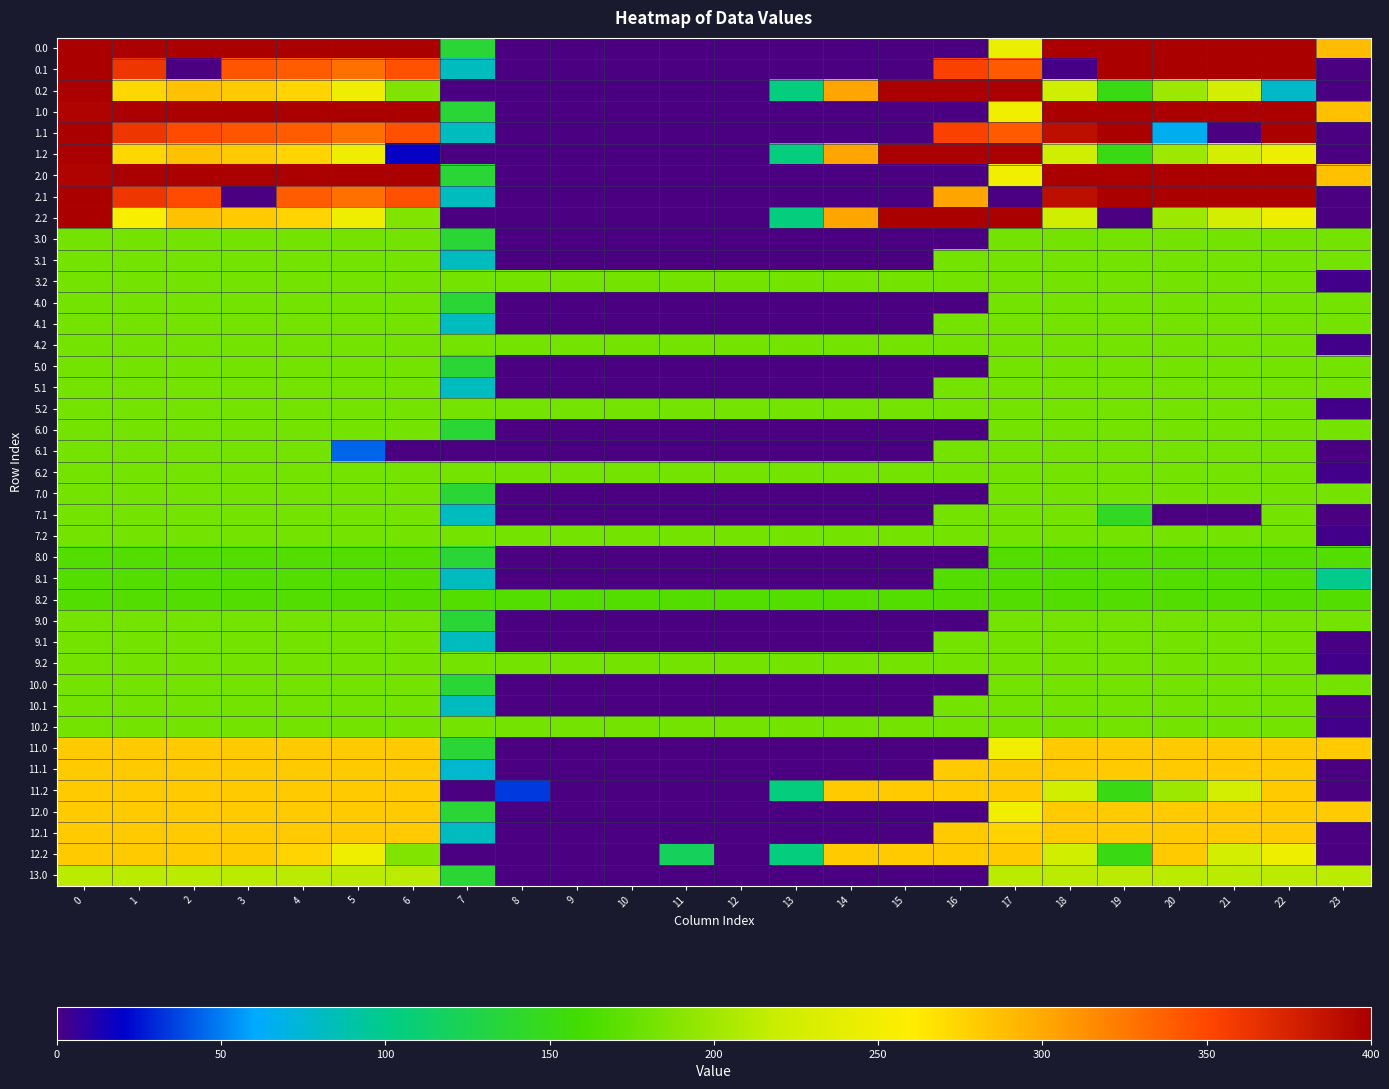

Reading right to left, what are all the values shown in this chart?

0.0: 23=289.2	22=400.0	21=400.0	20=400.0	19=400.0	18=400.0	17=244.1	16=0.0	15=0.0	14=0.0	13=0.0	12=0.0	11=0.0	10=0.0	9=0.0	8=0.0	7=136.4	6=400.0	5=400.0	4=400.0	3=400.0	2=400.0	1=400.0	0=400.0
0.1: 23=0.0	22=400.0	21=400.0	20=400.0	19=399.7	18=2.0	17=340.1	16=353.7	15=0.0	14=0.0	13=0.0	12=0.0	11=0.0	10=0.0	9=0.0	8=0.0	7=81.6	6=345.2	5=329.5	4=339.6	3=342.7	2=0.0	1=361.1	0=400.0
0.2: 23=0.0	22=78.4	21=226.4	20=199.2	19=151.1	18=223.1	17=400.0	16=400.0	15=400.0	14=301.9	13=104.4	12=0.0	11=0.0	10=0.0	9=0.0	8=0.0	7=0.0	6=187.1	5=248.1	4=274.4	3=281.0	2=285.5	1=272.7	0=400.0
1.0: 23=286.1	22=400.0	21=400.0	20=400.0	19=400.0	18=400.0	17=250.3	16=0.0	15=0.0	14=0.0	13=0.0	12=0.0	11=0.0	10=0.0	9=0.0	8=0.0	7=136.4	6=400.0	5=400.0	4=400.0	3=400.0	2=400.0	1=400.0	0=396.9
1.1: 23=0.0	22=400.0	21=0.0	20=65.5	19=399.7	18=388.5	17=340.1	16=353.7	15=0.0	14=0.0	13=0.0	12=0.0	11=0.0	10=0.0	9=0.0	8=0.0	7=81.6	6=345.2	5=329.5	4=339.6	3=342.7	2=347.9	1=361.1	0=400.0
1.2: 23=0.0	22=247.4	21=226.4	20=199.2	19=151.1	18=223.1	17=400.0	16=400.0	15=400.0	14=301.9	13=104.4	12=0.0	11=0.0	10=0.0	9=0.0	8=0.0	7=0.0	6=18.0	5=248.1	4=274.4	3=281.0	2=285.5	1=272.7	0=400.0
2.0: 23=286.1	22=400.0	21=400.0	20=400.0	19=400.0	18=400.0	17=250.3	16=0.0	15=0.0	14=0.0	13=0.0	12=0.0	11=0.0	10=0.0	9=0.0	8=0.0	7=136.4	6=400.0	5=400.0	4=400.0	3=400.0	2=400.0	1=400.0	0=396.9
2.1: 23=0.0	22=400.0	21=400.0	20=400.0	19=399.7	18=388.5	17=0.0	16=302.0	15=0.0	14=0.0	13=0.0	12=0.0	11=0.0	10=0.0	9=0.0	8=0.0	7=81.6	6=345.2	5=329.5	4=339.6	3=0.0	2=347.9	1=361.1	0=400.0
2.2: 23=0.0	22=247.4	21=226.4	20=199.2	19=0.0	18=223.1	17=400.0	16=400.0	15=400.0	14=301.9	13=104.4	12=0.0	11=0.0	10=0.0	9=0.0	8=0.0	7=0.0	6=187.1	5=248.1	4=274.4	3=281.0	2=285.5	1=254.8	0=400.0
3.0: 23=182.0	22=182.0	21=182.0	20=182.0	19=182.0	18=182.0	17=182.0	16=0.0	15=0.0	14=0.0	13=0.0	12=0.0	11=0.0	10=0.0	9=0.0	8=0.0	7=136.4	6=182.0	5=182.0	4=182.0	3=182.0	2=182.0	1=182.0	0=182.0
3.1: 23=182.0	22=182.0	21=182.0	20=182.0	19=182.0	18=182.0	17=182.0	16=182.0	15=0.0	14=0.0	13=0.0	12=0.0	11=0.0	10=0.0	9=0.0	8=0.0	7=81.6	6=182.0	5=182.0	4=182.0	3=182.0	2=182.0	1=182.0	0=182.0
3.2: 23=2.5	22=182.0	21=182.0	20=182.0	19=182.0	18=182.0	17=182.0	16=182.0	15=182.0	14=182.0	13=182.0	12=182.0	11=182.0	10=182.0	9=182.0	8=182.0	7=182.0	6=182.0	5=182.0	4=182.0	3=182.0	2=182.0	1=182.0	0=182.0
4.0: 23=182.0	22=182.0	21=182.0	20=182.0	19=182.0	18=182.0	17=182.0	16=0.0	15=0.0	14=0.0	13=0.0	12=0.0	11=0.0	10=0.0	9=0.0	8=0.0	7=136.4	6=182.0	5=182.0	4=182.0	3=182.0	2=182.0	1=182.0	0=182.0
4.1: 23=182.0	22=182.0	21=182.0	20=182.0	19=182.0	18=182.0	17=182.0	16=182.0	15=0.0	14=0.0	13=0.0	12=0.0	11=0.0	10=0.0	9=0.0	8=0.0	7=81.6	6=182.0	5=182.0	4=182.0	3=182.0	2=182.0	1=182.0	0=182.0
4.2: 23=2.5	22=182.0	21=182.0	20=182.0	19=182.0	18=182.0	17=182.0	16=182.0	15=182.0	14=182.0	13=182.0	12=182.0	11=182.0	10=182.0	9=182.0	8=182.0	7=182.0	6=182.0	5=182.0	4=182.0	3=182.0	2=182.0	1=182.0	0=182.0
5.0: 23=182.0	22=182.0	21=182.0	20=182.0	19=182.0	18=182.0	17=182.0	16=0.0	15=0.0	14=0.0	13=0.0	12=0.0	11=0.0	10=0.0	9=0.0	8=0.0	7=136.4	6=182.0	5=182.0	4=182.0	3=182.0	2=182.0	1=182.0	0=182.0
5.1: 23=182.0	22=182.0	21=182.0	20=182.0	19=182.0	18=182.0	17=182.0	16=182.0	15=0.0	14=0.0	13=0.0	12=0.0	11=0.0	10=0.0	9=0.0	8=0.0	7=81.6	6=182.0	5=182.0	4=182.0	3=182.0	2=182.0	1=182.0	0=182.0
5.2: 23=2.5	22=182.0	21=182.0	20=182.0	19=182.0	18=182.0	17=182.0	16=182.0	15=182.0	14=182.0	13=182.0	12=182.0	11=182.0	10=182.0	9=182.0	8=182.0	7=182.0	6=182.0	5=182.0	4=182.0	3=182.0	2=182.0	1=182.0	0=182.0
6.0: 23=182.0	22=182.0	21=182.0	20=182.0	19=182.0	18=182.0	17=182.0	16=0.0	15=0.0	14=0.0	13=0.0	12=0.0	11=0.0	10=0.0	9=0.0	8=0.0	7=136.4	6=182.0	5=182.0	4=182.0	3=182.0	2=182.0	1=182.0	0=182.0
6.1: 23=0.0	22=182.0	21=182.0	20=182.0	19=182.0	18=182.0	17=182.0	16=182.0	15=0.0	14=0.0	13=0.0	12=0.0	11=0.0	10=0.0	9=0.0	8=0.0	7=0.0	6=0.0	5=44.0	4=182.0	3=182.0	2=182.0	1=182.0	0=182.0
6.2: 23=2.5	22=182.0	21=182.0	20=182.0	19=182.0	18=182.0	17=182.0	16=182.0	15=182.0	14=182.0	13=182.0	12=182.0	11=182.0	10=182.0	9=182.0	8=182.0	7=182.0	6=182.0	5=182.0	4=182.0	3=182.0	2=182.0	1=182.0	0=182.0
7.0: 23=182.0	22=182.0	21=182.0	20=182.0	19=182.0	18=182.0	17=182.0	16=0.0	15=0.0	14=0.0	13=0.0	12=0.0	11=0.0	10=0.0	9=0.0	8=0.0	7=136.4	6=182.0	5=182.0	4=182.0	3=182.0	2=182.0	1=182.0	0=182.0
7.1: 23=0.0	22=182.0	21=0.0	20=0.0	19=144.4	18=182.0	17=182.0	16=182.0	15=0.0	14=0.0	13=0.0	12=0.0	11=0.0	10=0.0	9=0.0	8=0.0	7=81.6	6=182.0	5=182.0	4=182.0	3=182.0	2=182.0	1=182.0	0=182.0
7.2: 23=2.5	22=182.0	21=182.0	20=182.0	19=182.0	18=182.0	17=182.0	16=182.0	15=182.0	14=182.0	13=182.0	12=182.0	11=182.0	10=182.0	9=182.0	8=182.0	7=182.0	6=182.0	5=182.0	4=182.0	3=182.0	2=182.0	1=182.0	0=182.0
8.0: 23=167.0	22=167.0	21=167.0	20=167.0	19=167.0	18=167.0	17=167.0	16=0.0	15=0.0	14=0.0	13=0.0	12=0.0	11=0.0	10=0.0	9=0.0	8=0.0	7=136.4	6=167.0	5=167.0	4=167.0	3=167.0	2=167.0	1=167.0	0=167.0
8.1: 23=98.7	22=167.0	21=167.0	20=167.0	19=167.0	18=167.0	17=167.0	16=167.0	15=0.0	14=0.0	13=0.0	12=0.0	11=0.0	10=0.0	9=0.0	8=0.0	7=81.6	6=167.0	5=167.0	4=167.0	3=167.0	2=167.0	1=167.0	0=167.0
8.2: 23=167.0	22=167.0	21=167.0	20=167.0	19=167.0	18=167.0	17=167.0	16=167.0	15=167.0	14=167.0	13=167.0	12=167.0	11=167.0	10=167.0	9=167.0	8=167.0	7=167.0	6=167.0	5=167.0	4=167.0	3=167.0	2=167.0	1=167.0	0=167.0
9.0: 23=182.0	22=182.0	21=182.0	20=182.0	19=182.0	18=182.0	17=182.0	16=0.0	15=0.0	14=0.0	13=0.0	12=0.0	11=0.0	10=0.0	9=0.0	8=0.0	7=136.4	6=182.0	5=182.0	4=182.0	3=182.0	2=182.0	1=182.0	0=182.0
9.1: 23=1.2	22=182.0	21=182.0	20=182.0	19=182.0	18=182.0	17=182.0	16=182.0	15=0.0	14=0.0	13=0.0	12=0.0	11=0.0	10=0.0	9=0.0	8=0.0	7=81.6	6=182.0	5=182.0	4=182.0	3=182.0	2=182.0	1=182.0	0=182.0
9.2: 23=2.5	22=182.0	21=182.0	20=182.0	19=182.0	18=182.0	17=182.0	16=182.0	15=182.0	14=182.0	13=182.0	12=182.0	11=182.0	10=182.0	9=182.0	8=182.0	7=182.0	6=182.0	5=182.0	4=182.0	3=182.0	2=182.0	1=182.0	0=182.0
10.0: 23=182.0	22=182.0	21=182.0	20=182.0	19=182.0	18=182.0	17=182.0	16=0.0	15=0.0	14=0.0	13=0.0	12=0.0	11=0.0	10=0.0	9=0.0	8=0.0	7=136.4	6=182.0	5=182.0	4=182.0	3=182.0	2=182.0	1=182.0	0=182.0
10.1: 23=1.2	22=182.0	21=182.0	20=182.0	19=182.0	18=182.0	17=182.0	16=182.0	15=0.0	14=0.0	13=0.0	12=0.0	11=0.0	10=0.0	9=0.0	8=0.0	7=81.6	6=182.0	5=182.0	4=182.0	3=182.0	2=182.0	1=182.0	0=182.0
10.2: 23=2.5	22=182.0	21=182.0	20=182.0	19=182.0	18=182.0	17=182.0	16=182.0	15=182.0	14=182.0	13=182.0	12=182.0	11=182.0	10=182.0	9=182.0	8=182.0	7=182.0	6=182.0	5=182.0	4=182.0	3=182.0	2=182.0	1=182.0	0=182.0
11.0: 23=281.0	22=281.0	21=281.0	20=281.0	19=281.0	18=281.0	17=250.3	16=0.0	15=0.0	14=0.0	13=0.0	12=0.0	11=0.0	10=0.0	9=0.0	8=0.0	7=136.4	6=281.0	5=281.0	4=281.0	3=281.0	2=281.0	1=281.0	0=281.0
11.1: 23=0.0	22=281.0	21=281.0	20=281.0	19=281.0	18=281.0	17=281.0	16=281.0	15=0.0	14=0.0	13=0.0	12=0.0	11=0.0	10=0.0	9=0.0	8=0.0	7=77.0	6=281.0	5=281.0	4=281.0	3=281.0	2=281.0	1=281.0	0=281.0
11.2: 23=0.0	22=281.0	21=226.4	20=199.2	19=151.1	18=223.1	17=281.0	16=281.0	15=281.0	14=281.0	13=104.4	12=0.0	11=0.0	10=0.0	9=0.0	8=33.9	7=0.0	6=281.0	5=281.0	4=281.0	3=281.0	2=281.0	1=281.0	0=281.0
12.0: 23=281.0	22=281.0	21=281.0	20=281.0	19=281.0	18=281.0	17=250.3	16=0.0	15=0.0	14=0.0	13=0.0	12=0.0	11=0.0	10=0.0	9=0.0	8=0.0	7=136.4	6=281.0	5=281.0	4=281.0	3=281.0	2=281.0	1=281.0	0=281.0
12.1: 23=0.0	22=281.0	21=281.0	20=281.0	19=281.0	18=281.0	17=276.4	16=281.0	15=0.0	14=0.0	13=0.0	12=0.0	11=0.0	10=0.0	9=0.0	8=0.0	7=81.6	6=281.0	5=281.0	4=281.0	3=281.0	2=281.0	1=281.0	0=281.0
12.2: 23=0.0	22=247.4	21=226.4	20=281.0	19=151.1	18=223.1	17=281.0	16=281.0	15=281.0	14=281.0	13=104.4	12=0.0	11=119.0	10=0.0	9=0.0	8=0.0	7=0.0	6=187.1	5=248.1	4=274.4	3=281.0	2=281.0	1=281.0	0=281.0
13.0: 23=212.0	22=212.0	21=212.0	20=212.0	19=212.0	18=212.0	17=212.0	16=0.0	15=0.0	14=0.0	13=0.0	12=0.0	11=0.0	10=0.0	9=0.0	8=0.0	7=136.4	6=212.0	5=212.0	4=212.0	3=212.0	2=212.0	1=212.0	0=212.0